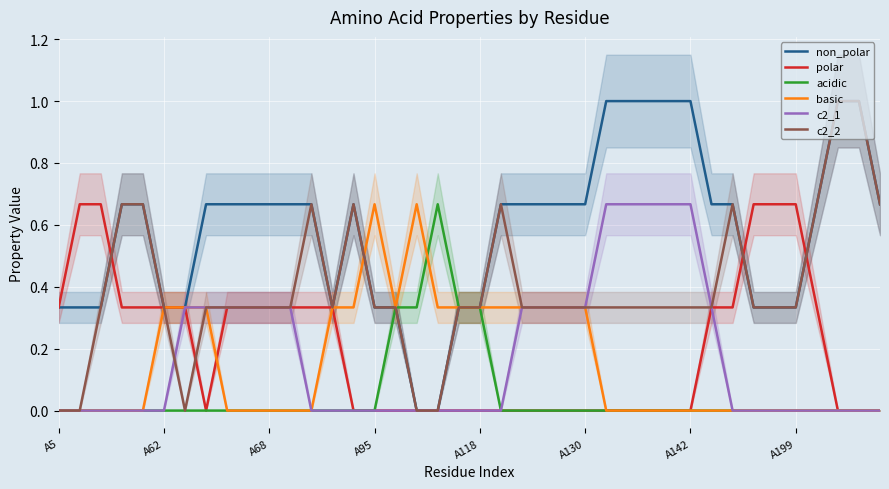

How many lines are shown in the chart?

6